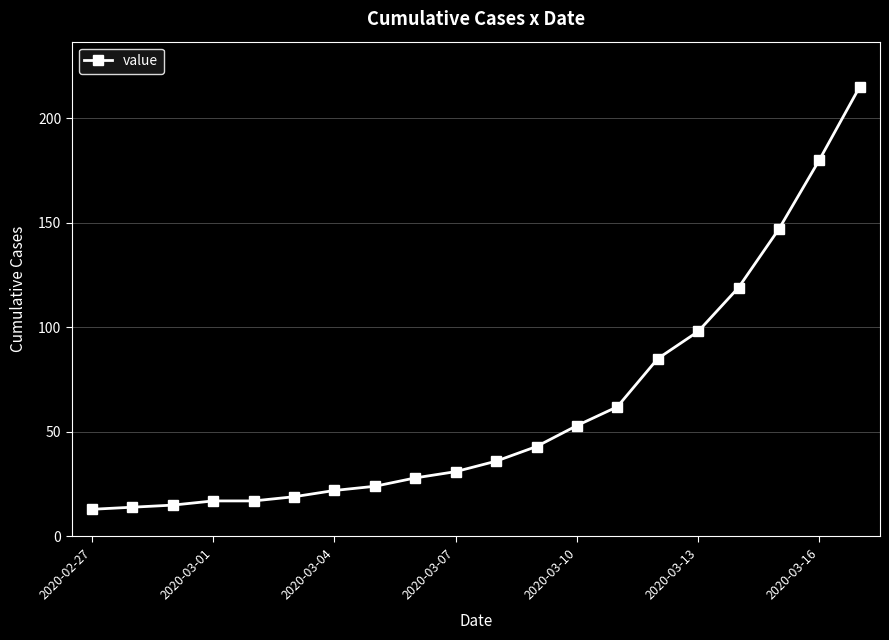

What is the value of the 7th point from the left?

22